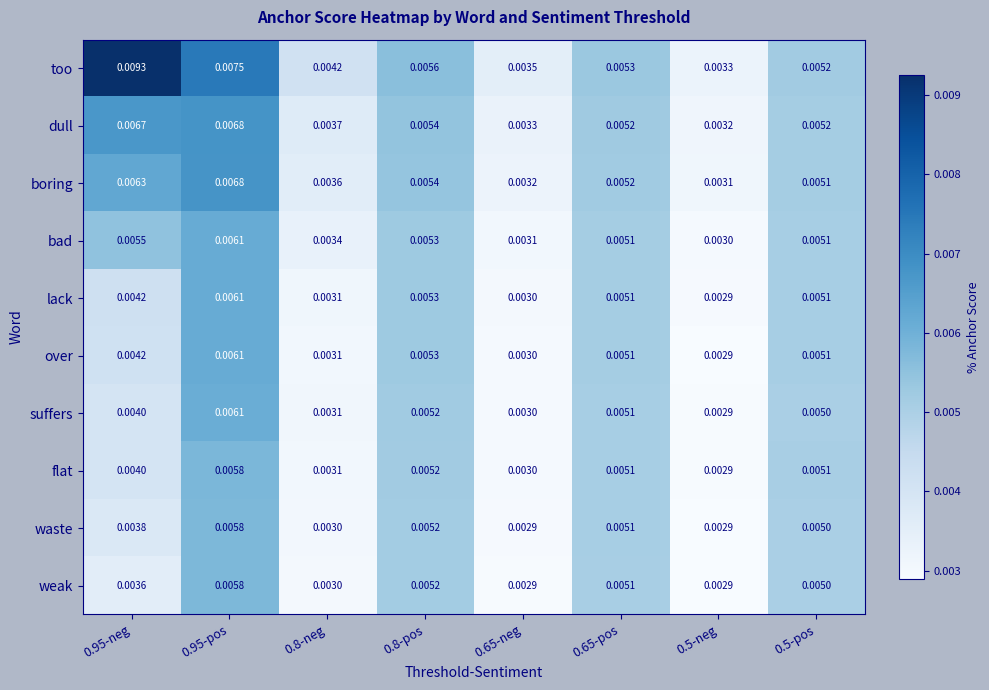

Which series has the largest total across all categories?

too